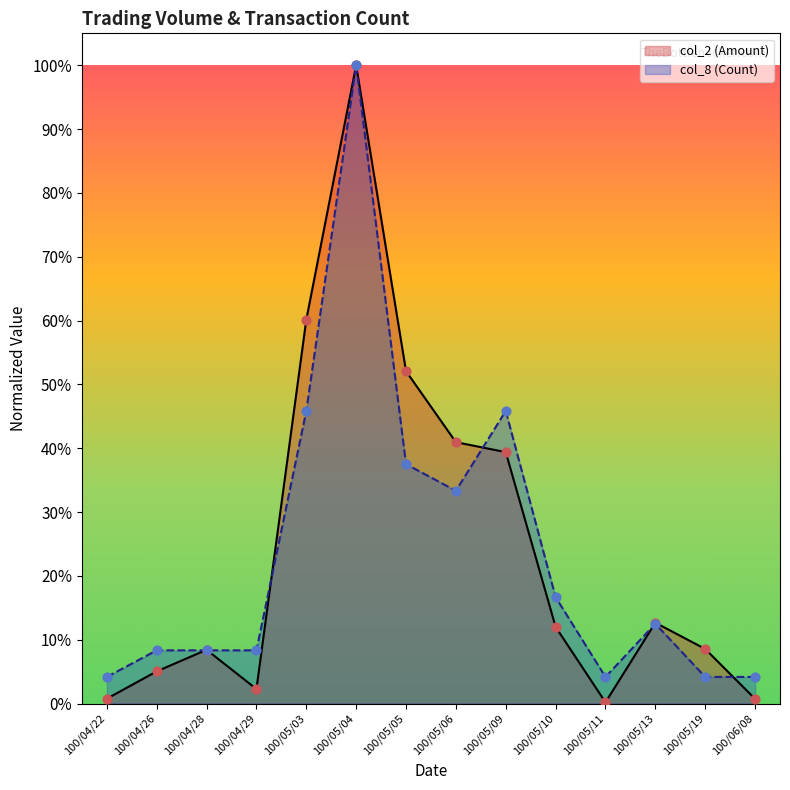

At which category is the sum across all series the highest?

100/05/04